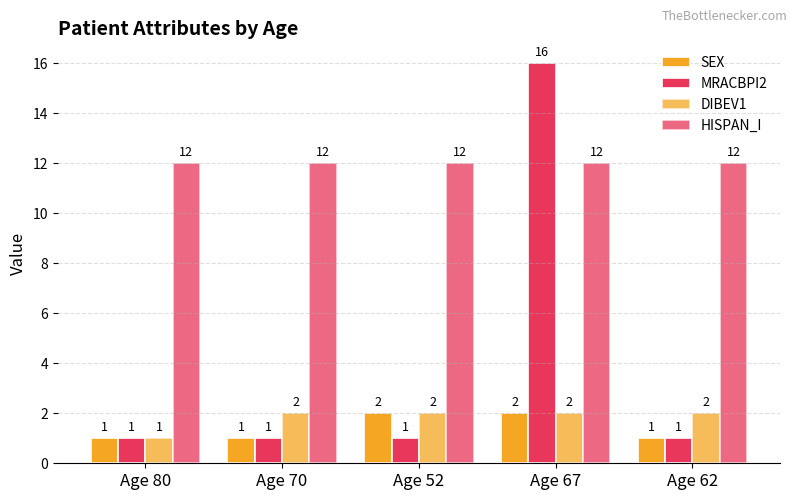

At which category does the chart reach its minimum across all series?

Age 80